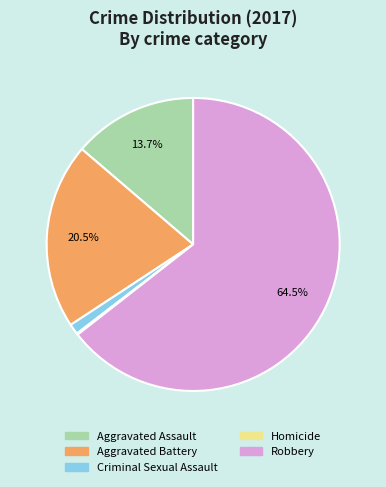

Is it true that Criminal Sexual Assault is 1% of the pie?

True